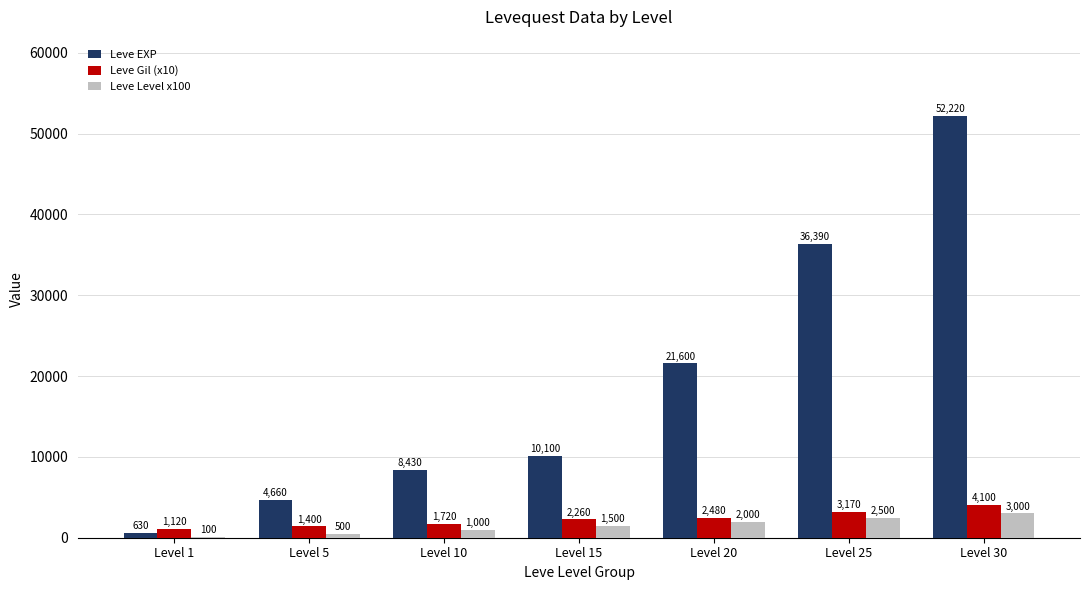

What is the spread (max minus min) of values at Level 1?

1020